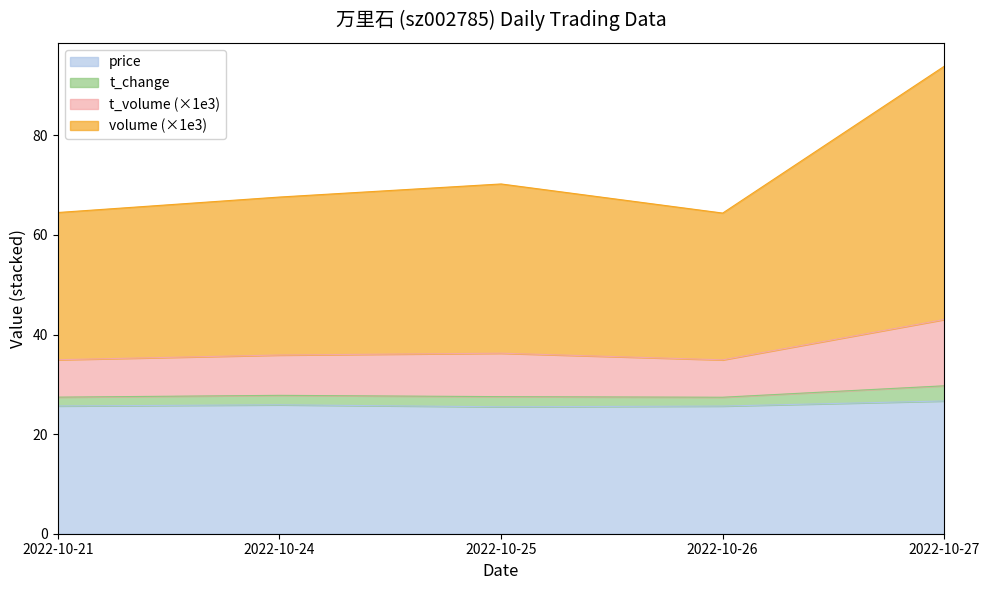

What are all the series names shown in the legend?

price, t_change, t_volume (×1e3), volume (×1e3)